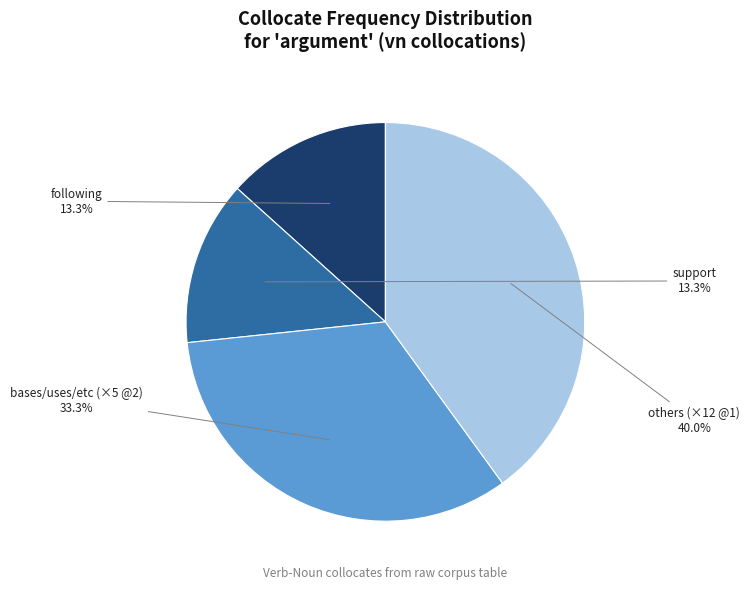

Is there any slice that represents more than half of the pie?

No